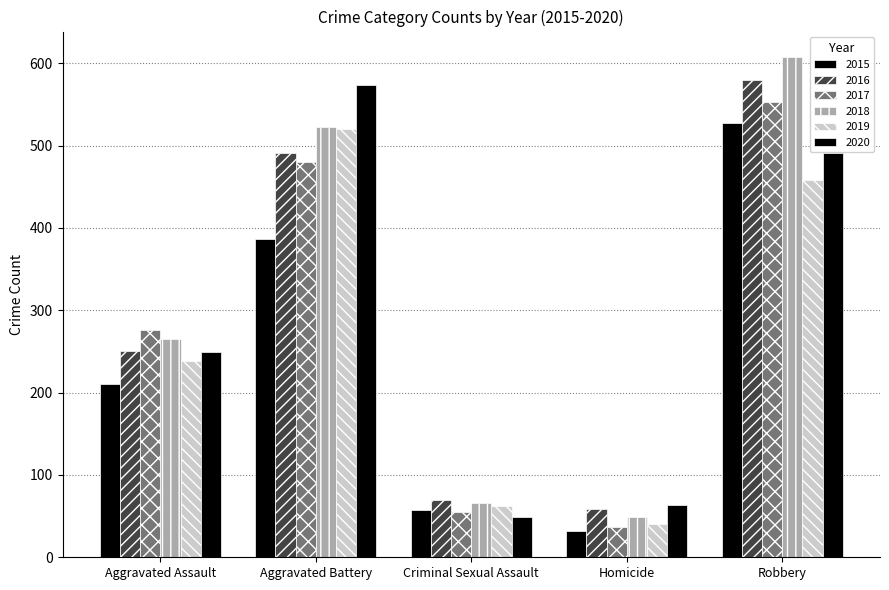

What is the average value of the 2019 series?

264